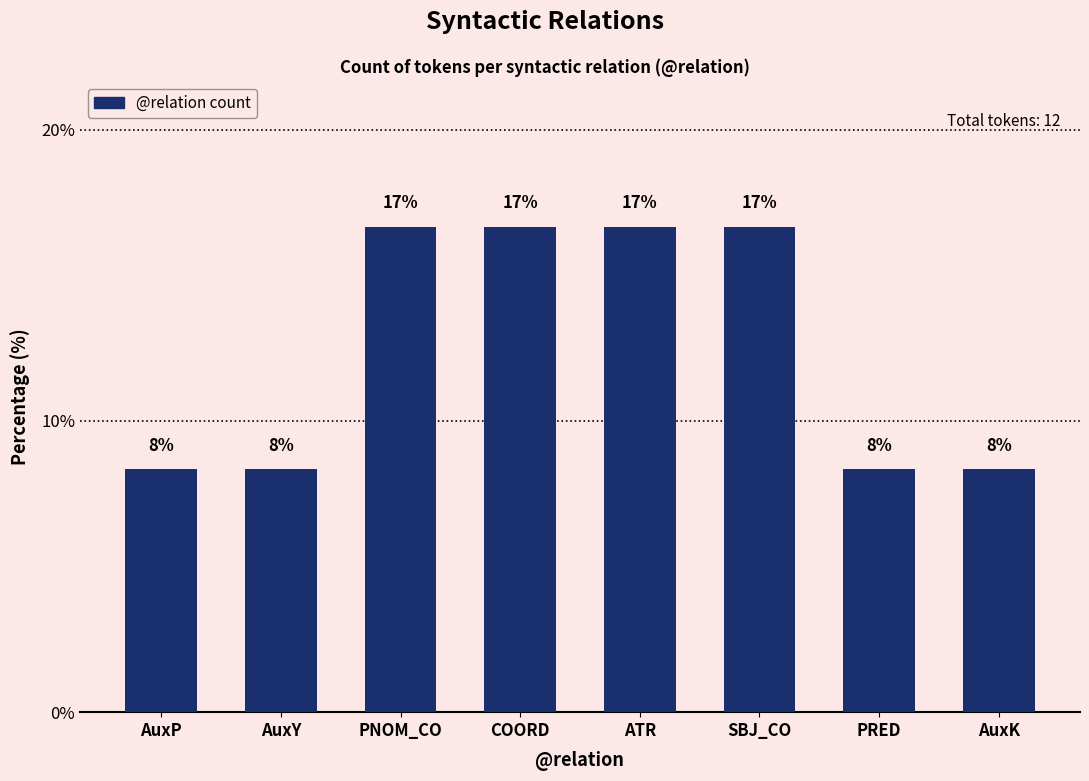

What is the maximum value shown in the chart?

16.7